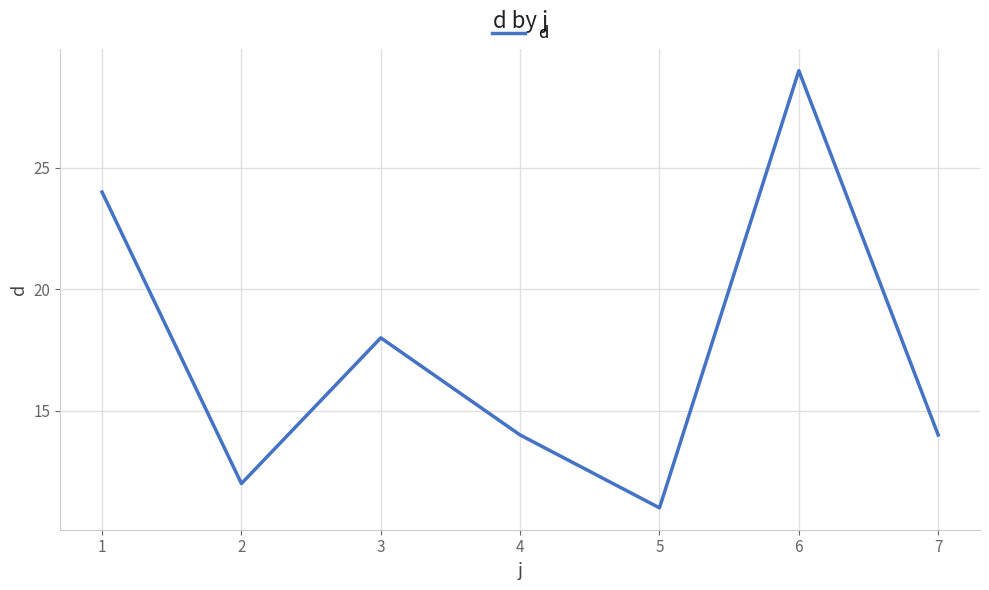

Reading left to right, what are all the values shown in this chart?

1=24	2=12	3=18	4=14	5=11	6=29	7=14